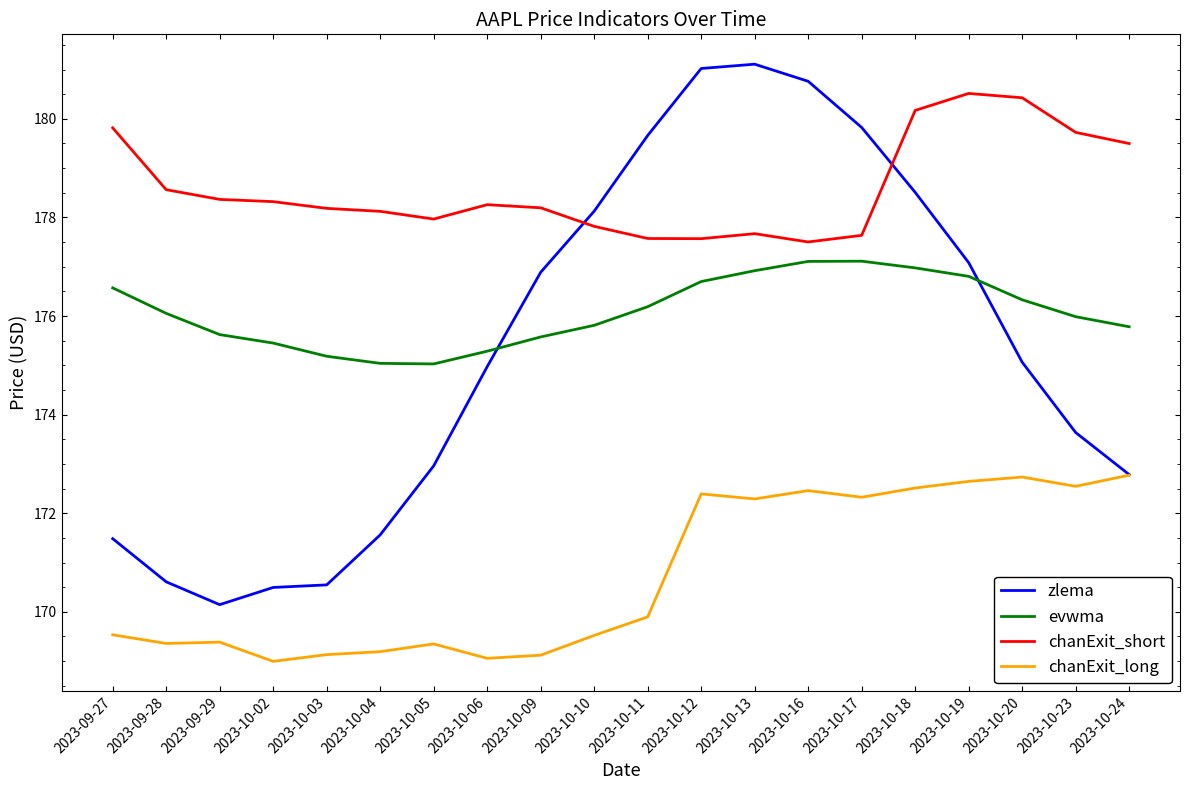

What position from the right is 2023-10-23?

2